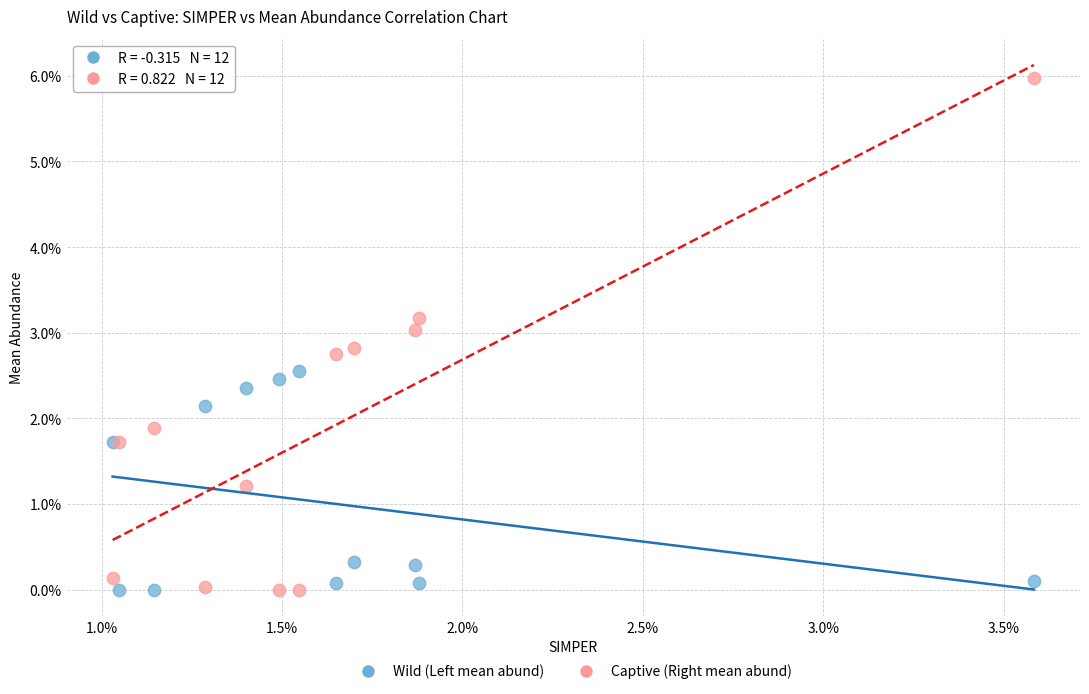

What are all the series names shown in the legend?

Wild (Left mean abund), Captive (Right mean abund)